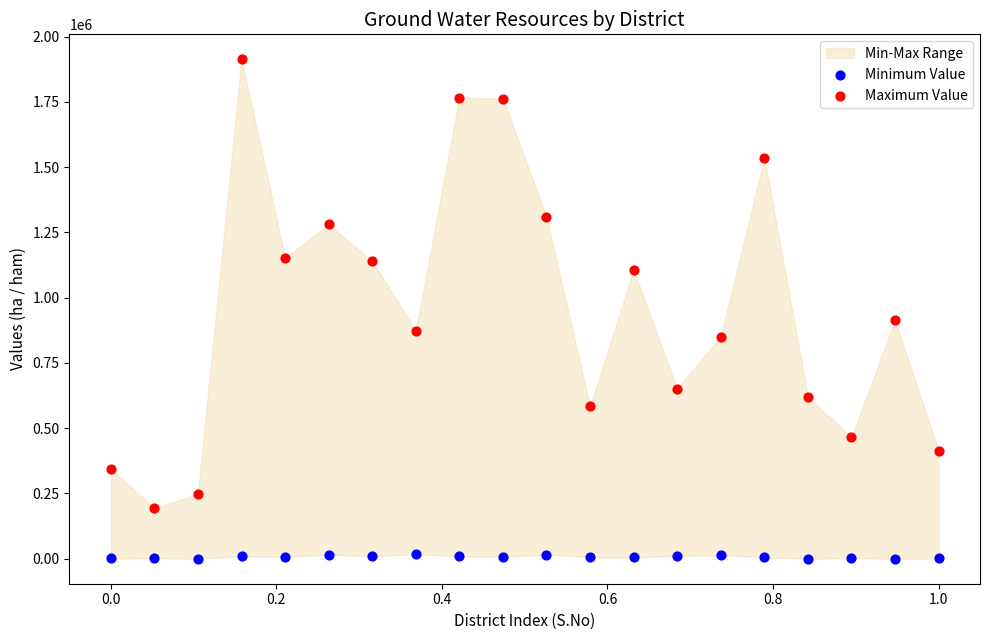

Across all data points, what is the range of Y values (max minus min)?

1913000